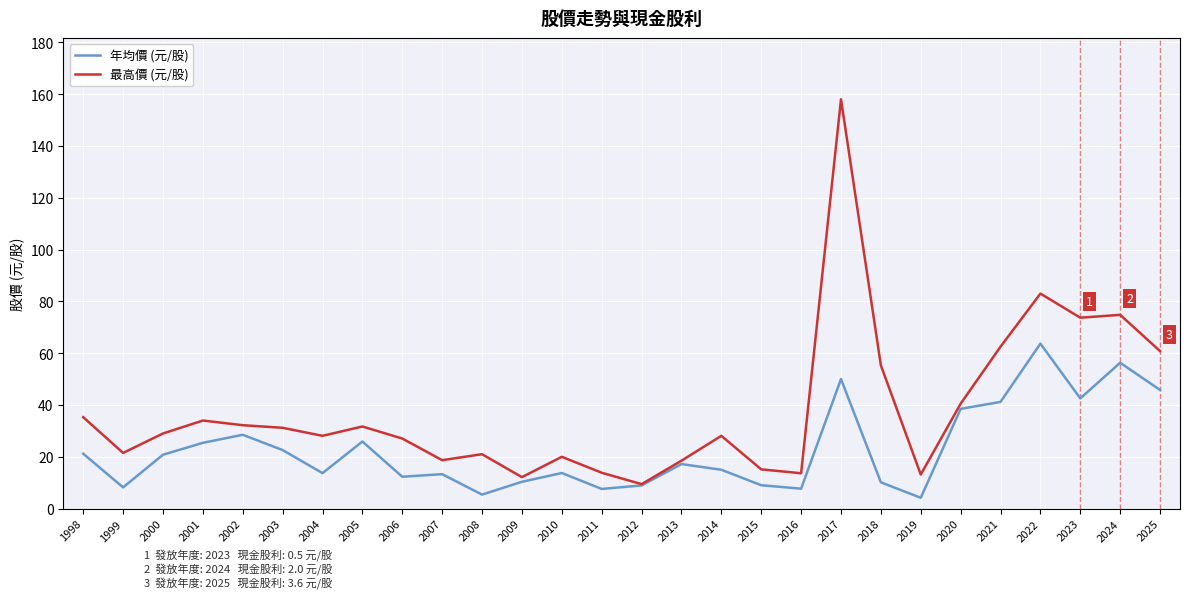

What are all the series names shown in the legend?

年均價 (元/股), 最高價 (元/股)